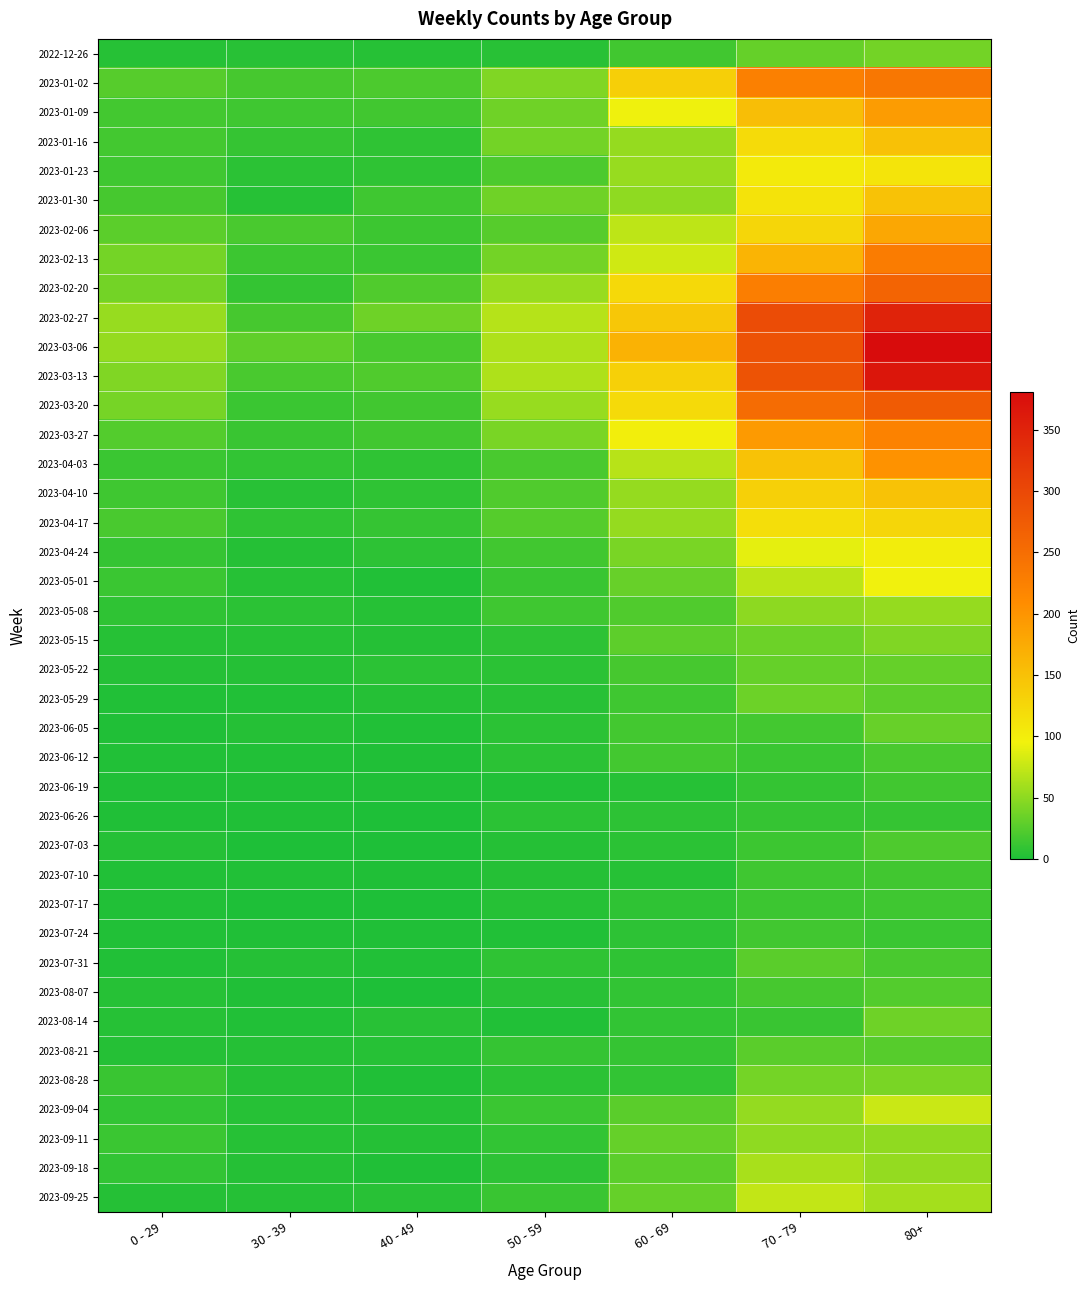

Between 40 - 49 and 60 - 69, which is larger?

60 - 69